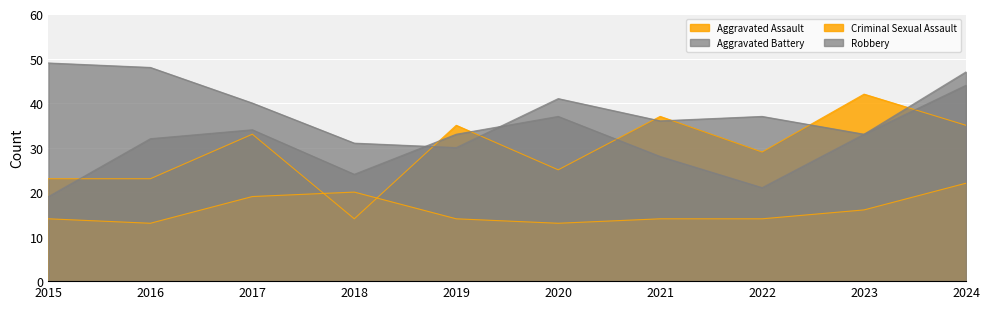

What is the total value across all series at 2016?

116